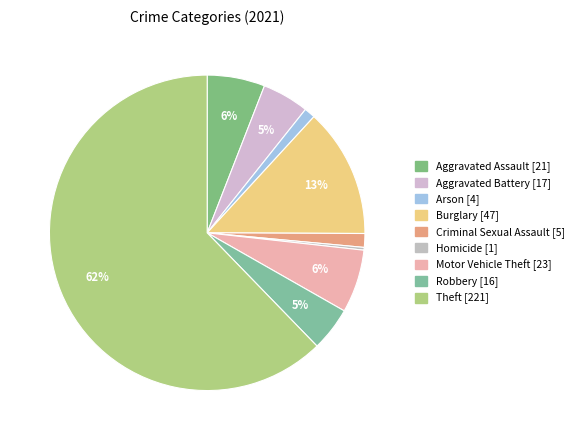

How many slices are in this pie chart?

9